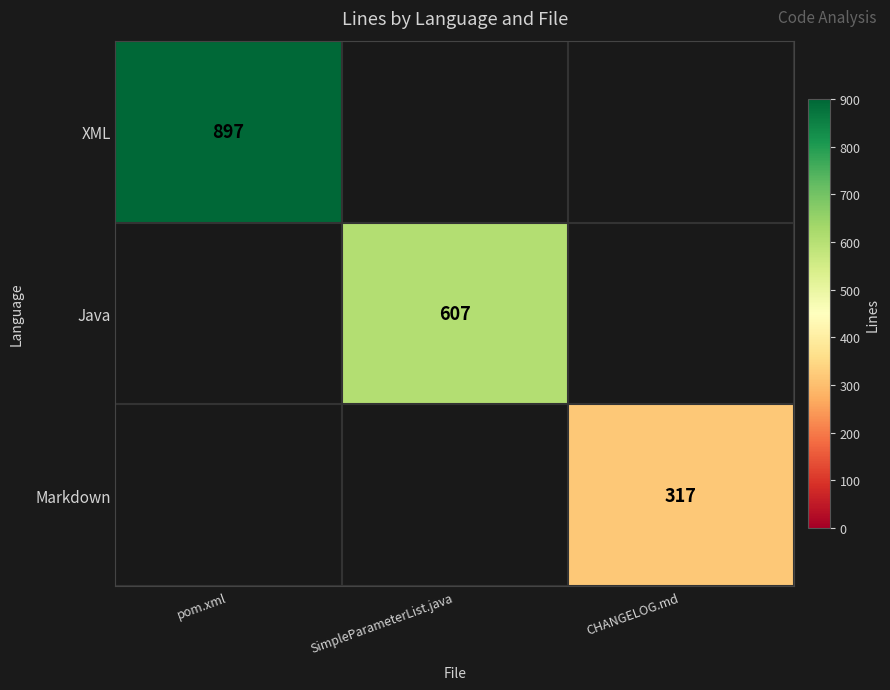

Is the value of Markdown at CHANGELOG.md greater than the value of XML at pom.xml?

No